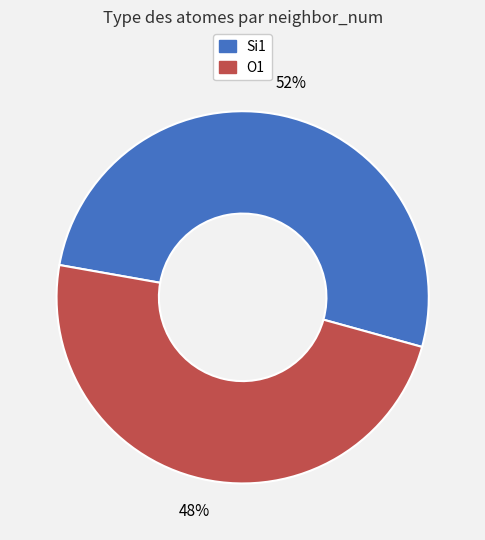

Is there a majority slice in this chart?

Yes